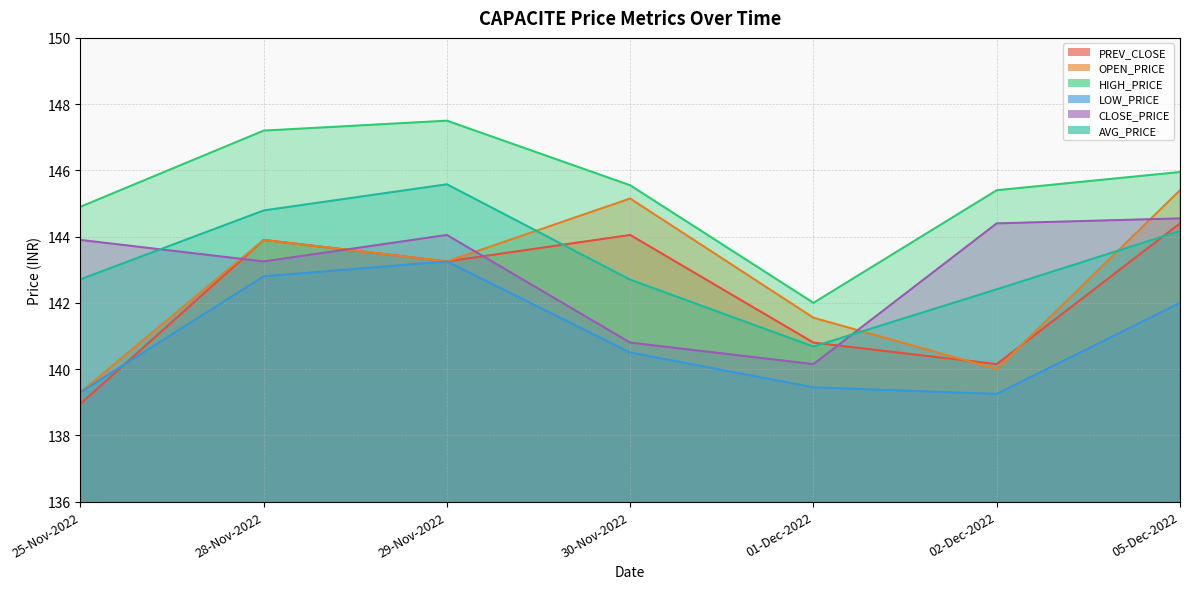

How many interior local valleys does the OPEN_PRICE series have?

2